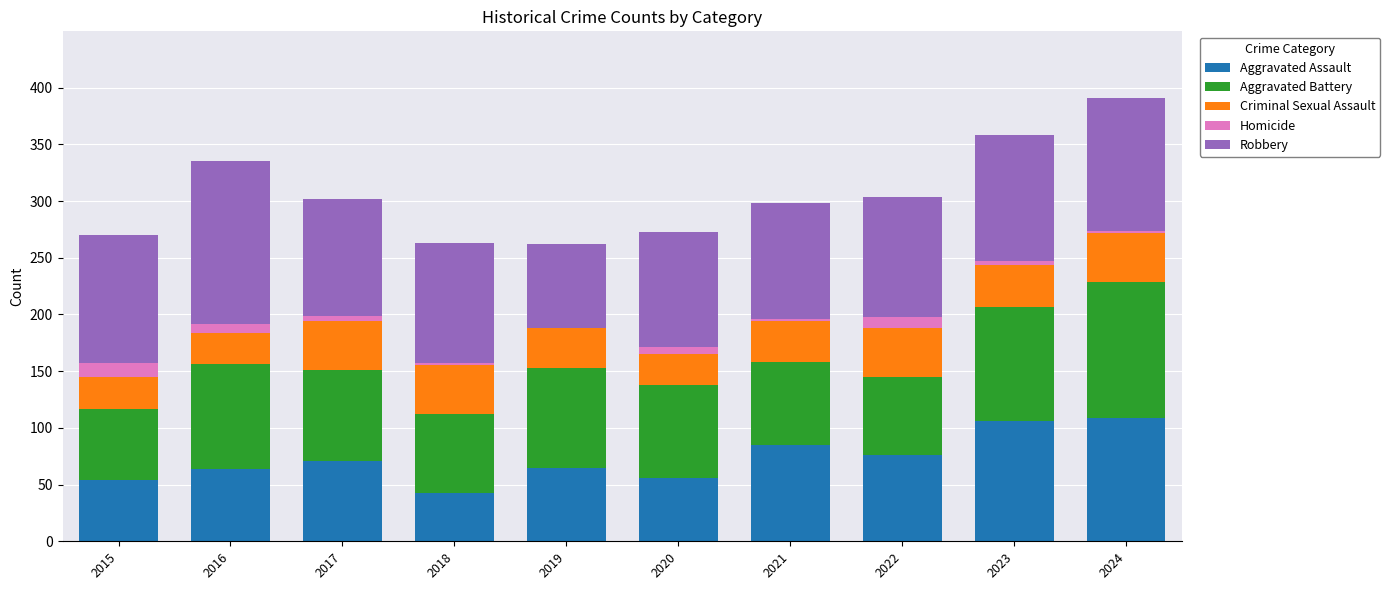

What are all the series names shown in the legend?

Aggravated Assault, Aggravated Battery, Criminal Sexual Assault, Homicide, Robbery